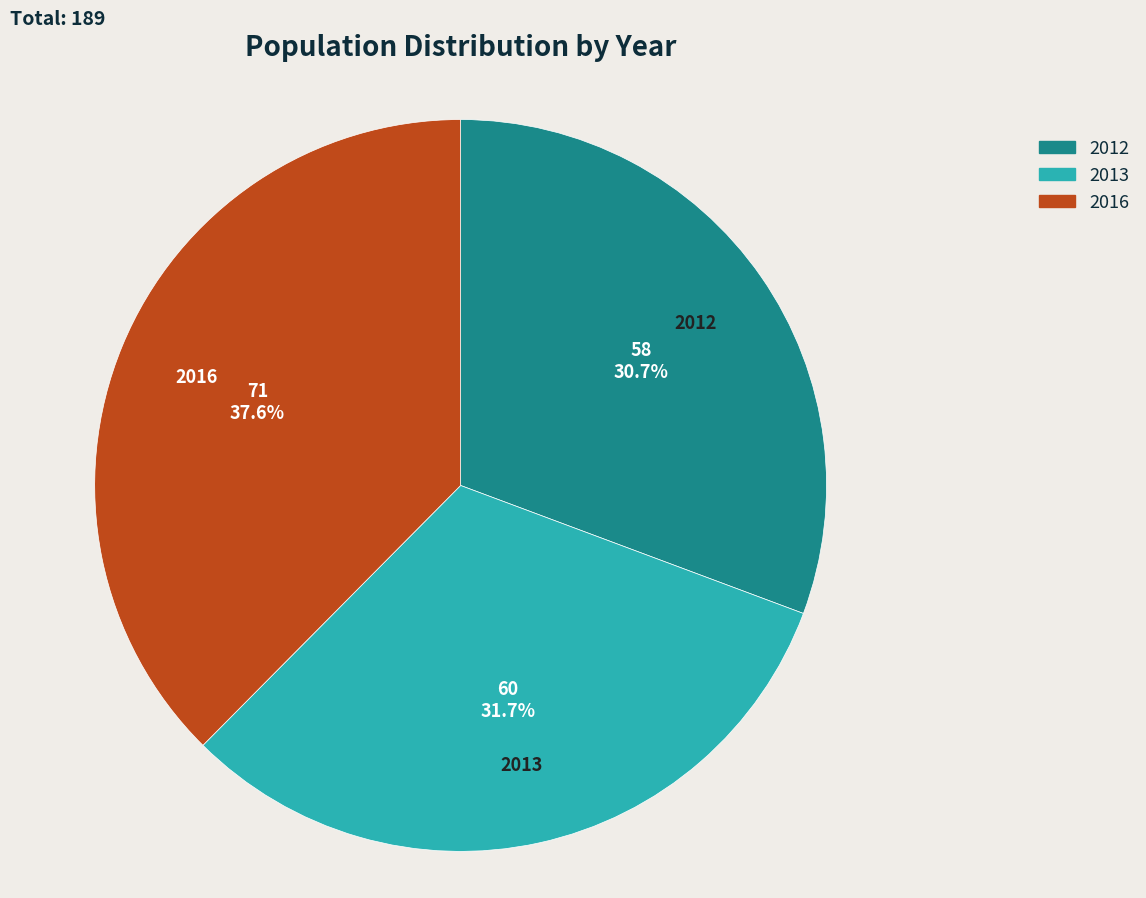

What is the total percentage of 2012 and 2013?

62.4%